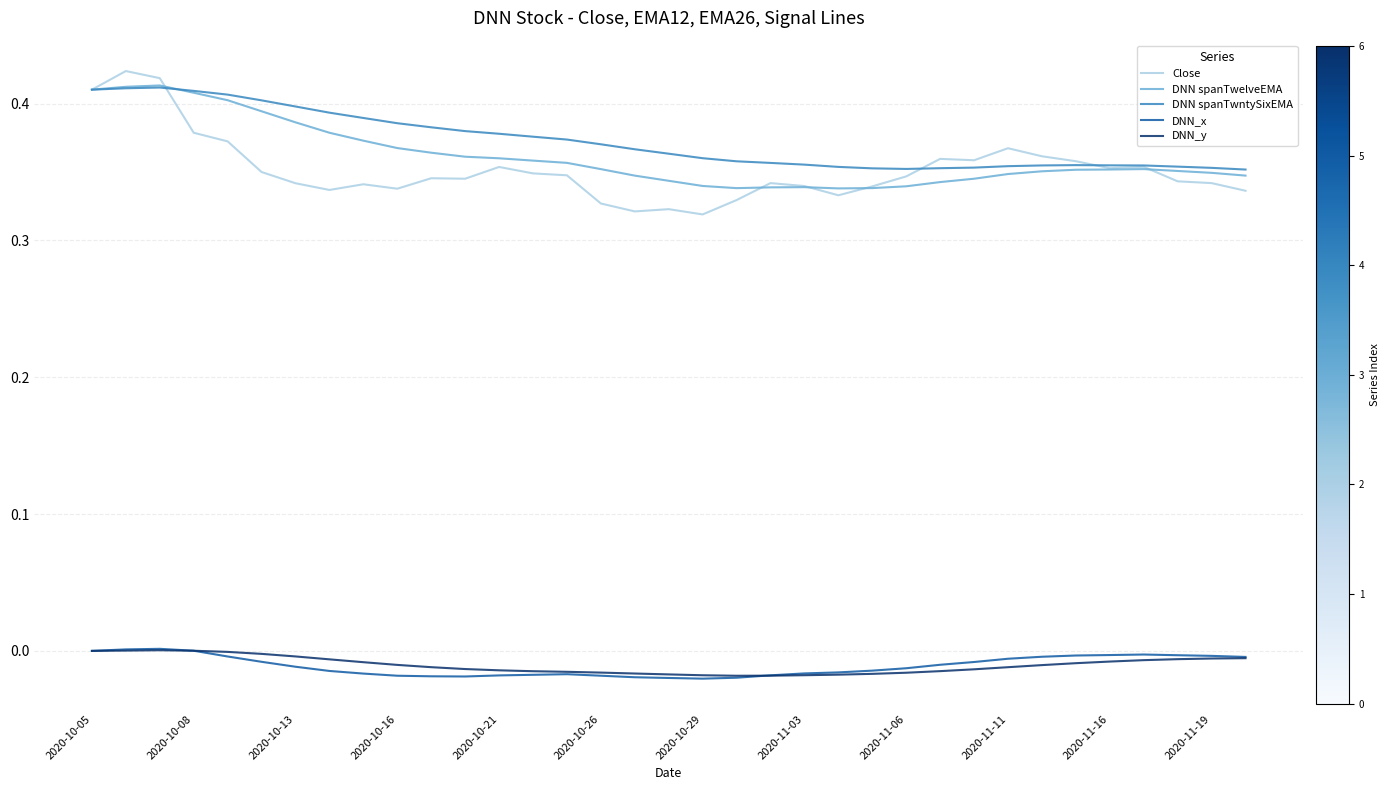

True or false: DNN_x and DNN spanTwelveEMA intersect in this chart.

False